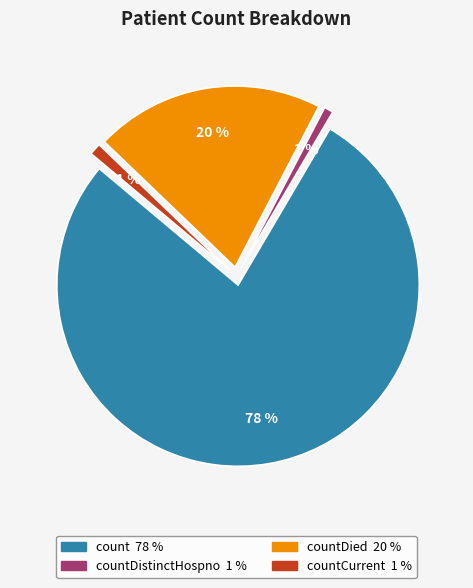

To the nearest percent, what is the difference between the countDistinctHospno and count slice percentages?

77%